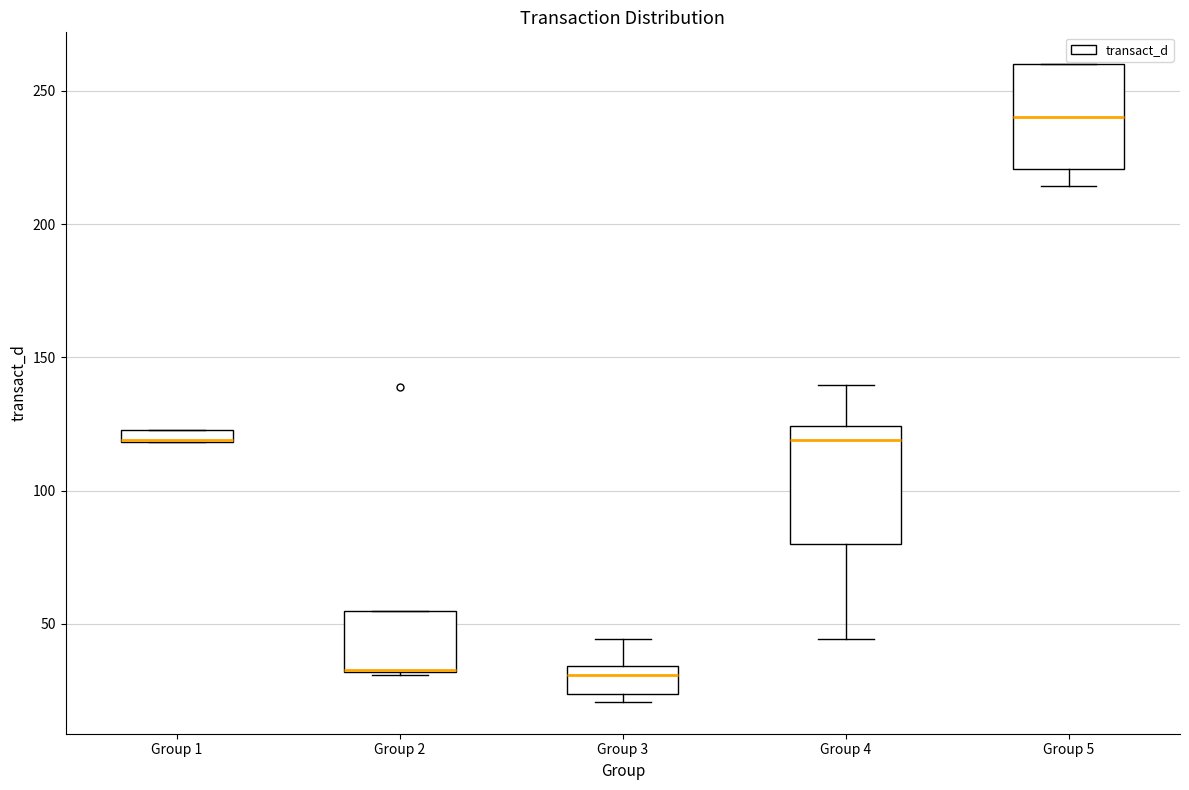

Where is the lower edge of the box for Group 1 on the y-axis? The values are not printed on the chart, so give them approximately, as read against the axis.

120